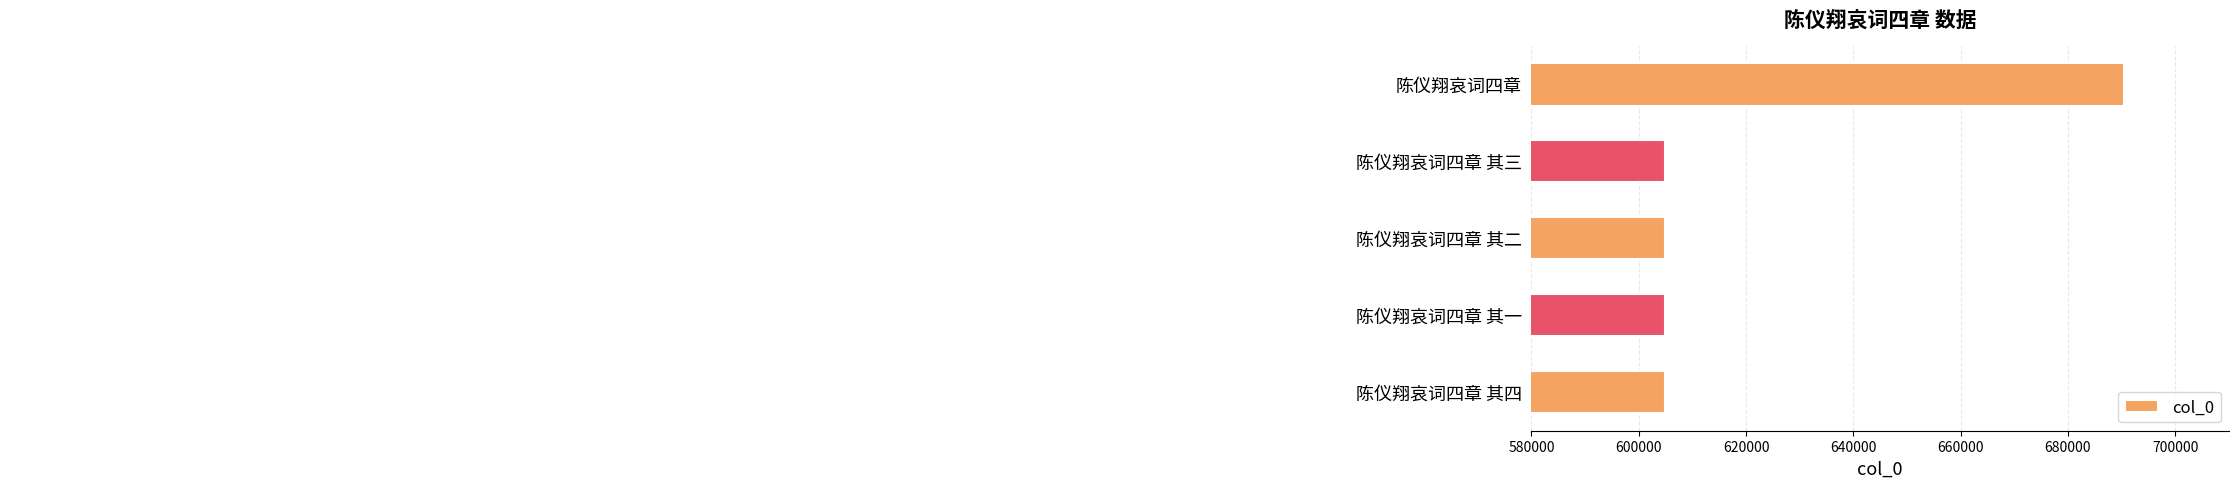

At which category does the chart reach its peak across all series?

陈仪翔哀词四章